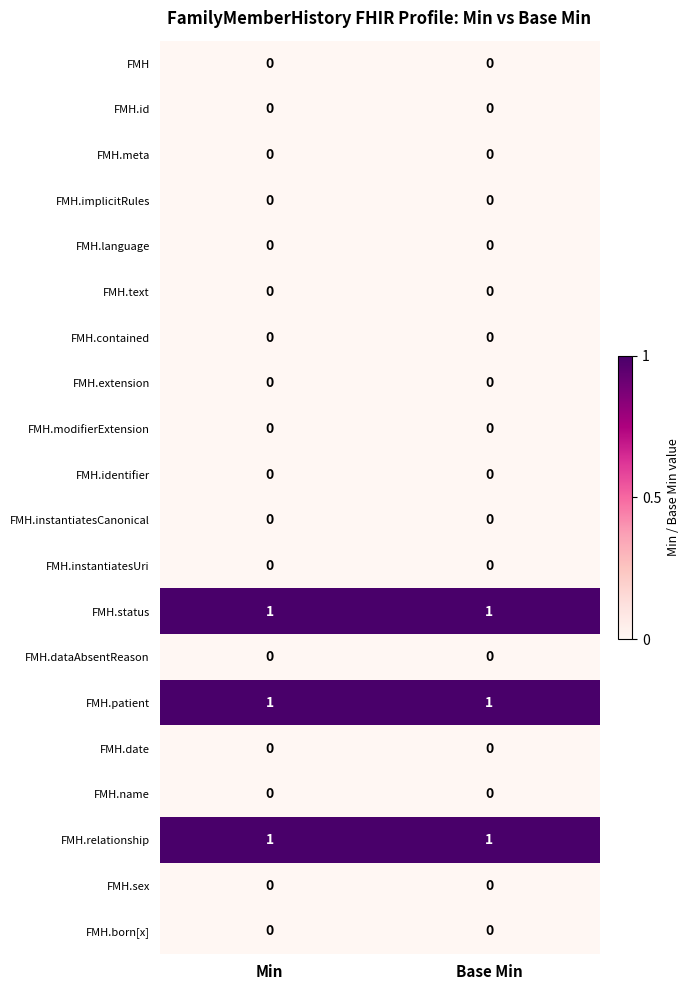

Is it true that FMH.instantiatesCanonical equals 0 at Min?

True